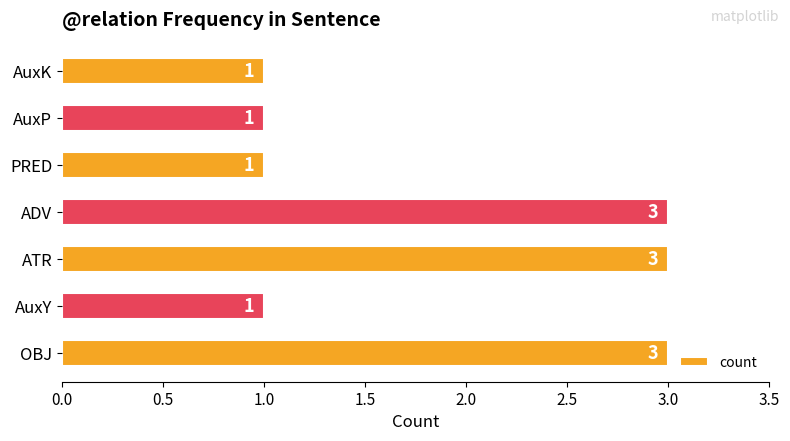

What is the difference between the second highest and second lowest values?

2